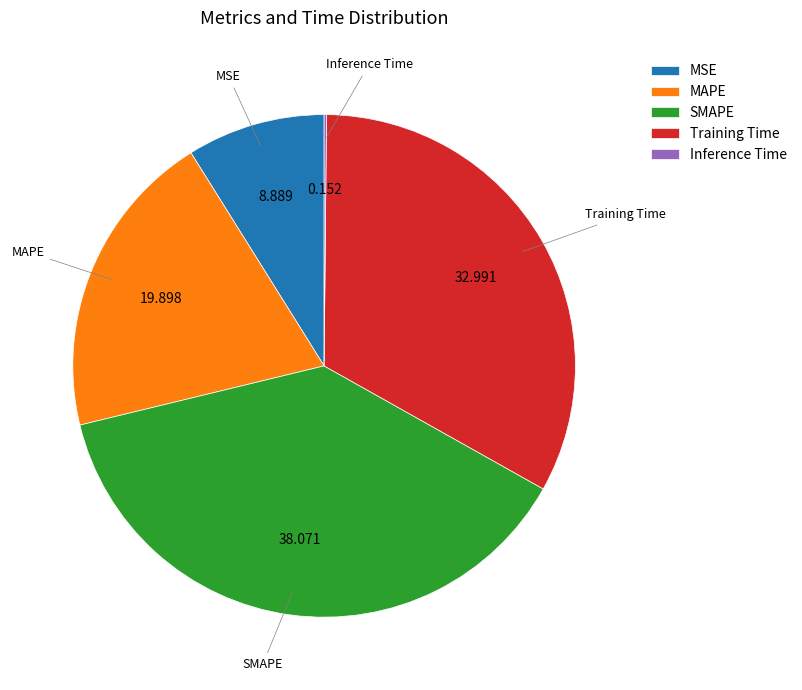

Does MAPE represent more than half of the total?

No